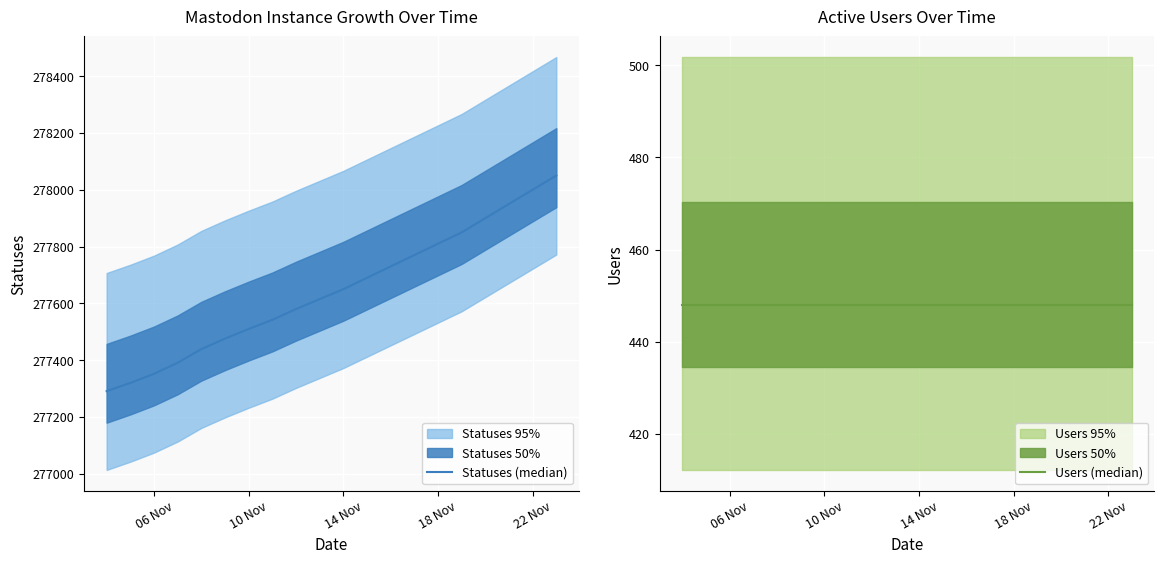

Is this an area chart (filled region under the line)?

No